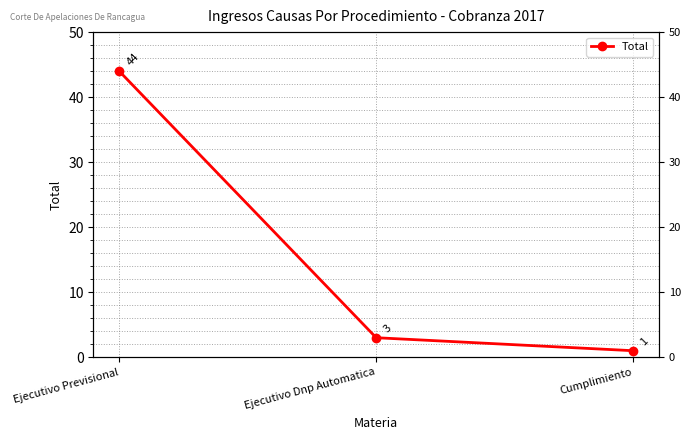

What is the smallest value displayed?

1